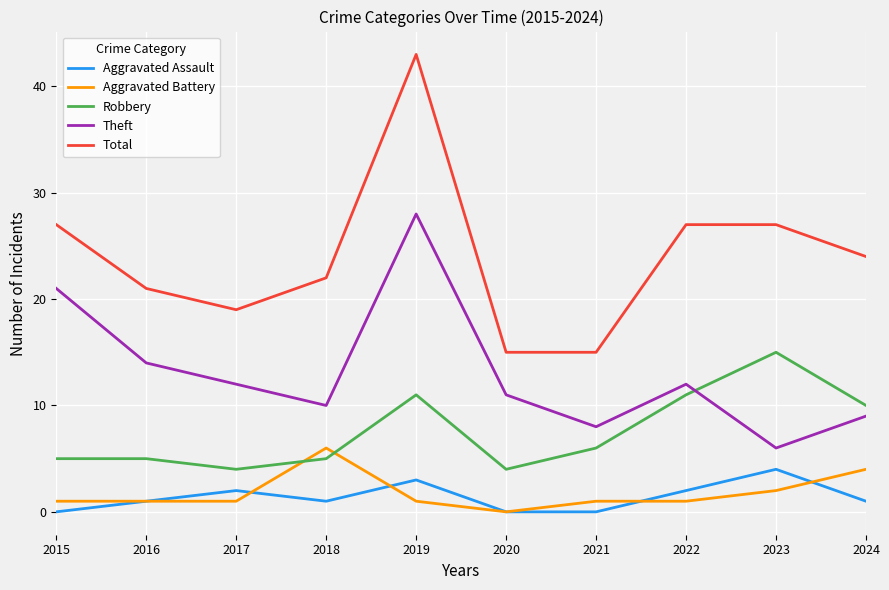

What is the total value across all series at 2016?

42